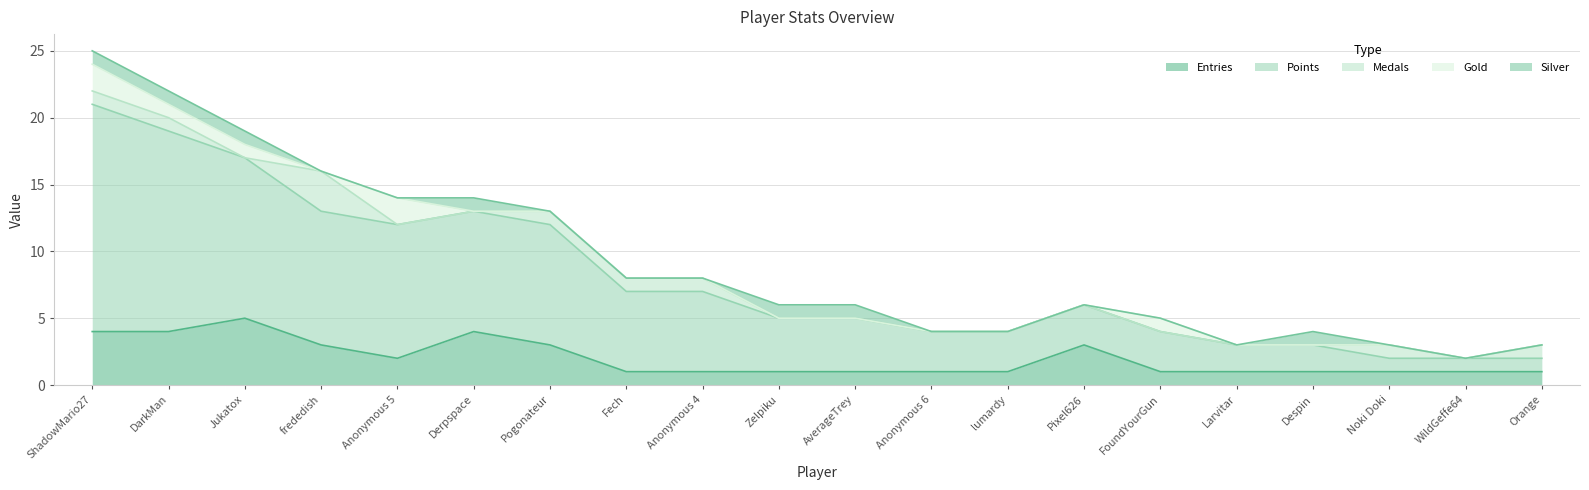

Which label corresponds to the largest value in the chart?

ShadowMario27